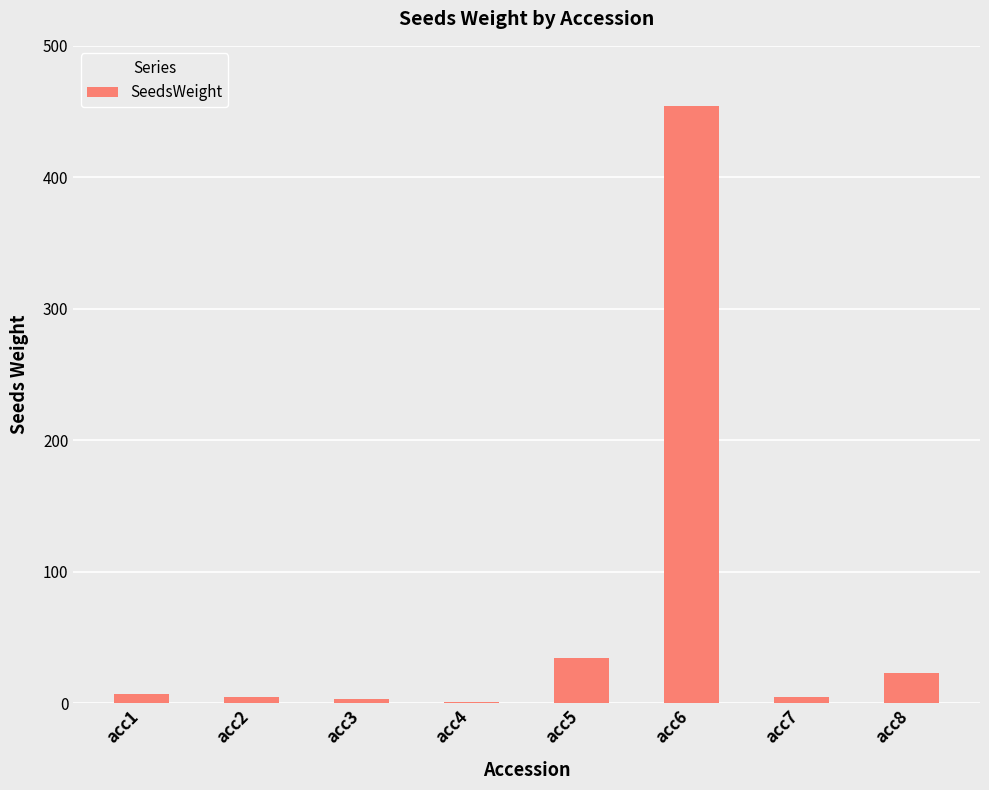

What is the greatest value displayed?

454